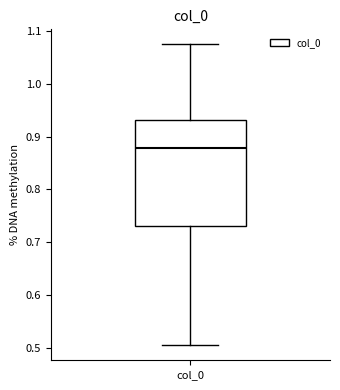

Read this box plot against the y-axis: the position of the median line, the range covered by the box, and the ends of both whiskers. The values are not printed on the chart, so give them approximately, as read against the axis.

median 0.88, box 0.73 to 0.93, whiskers 0.51 to 1.07